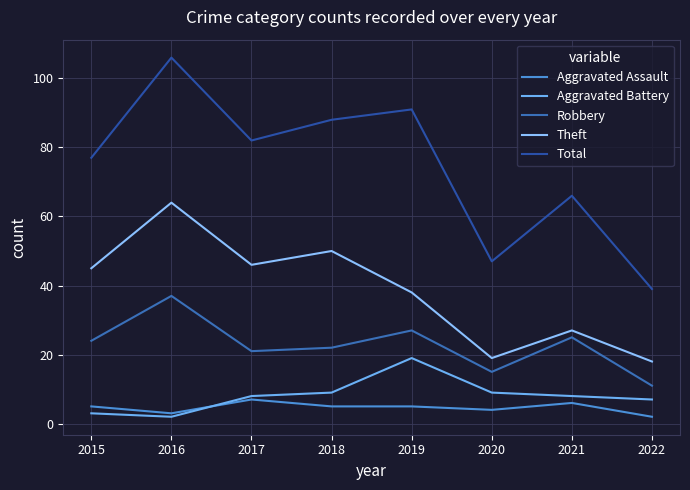

What is the maximum value for Aggravated Assault?

7